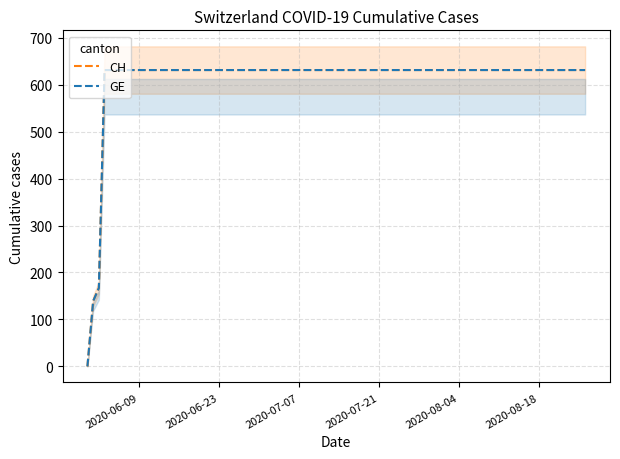

What is the highest value of the CH series?

631